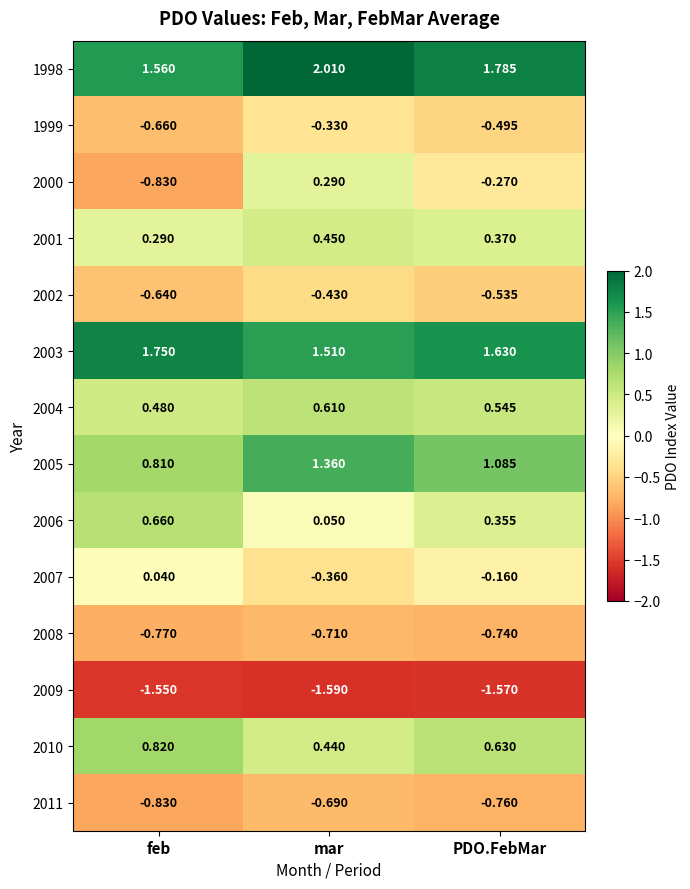

Which label corresponds to the smallest value in the chart?

mar